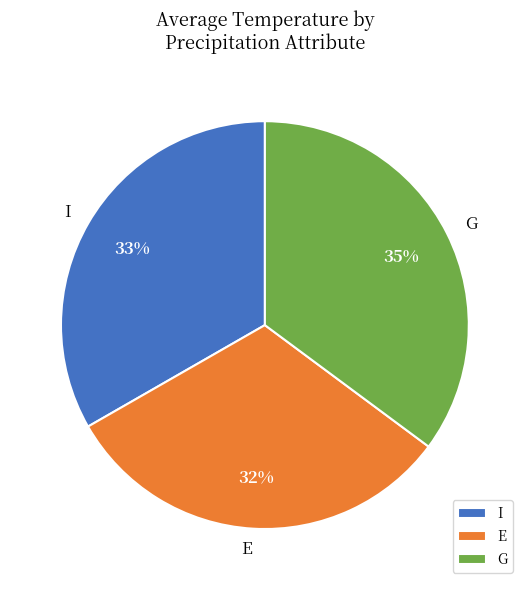

Does any single category account for the majority?

No